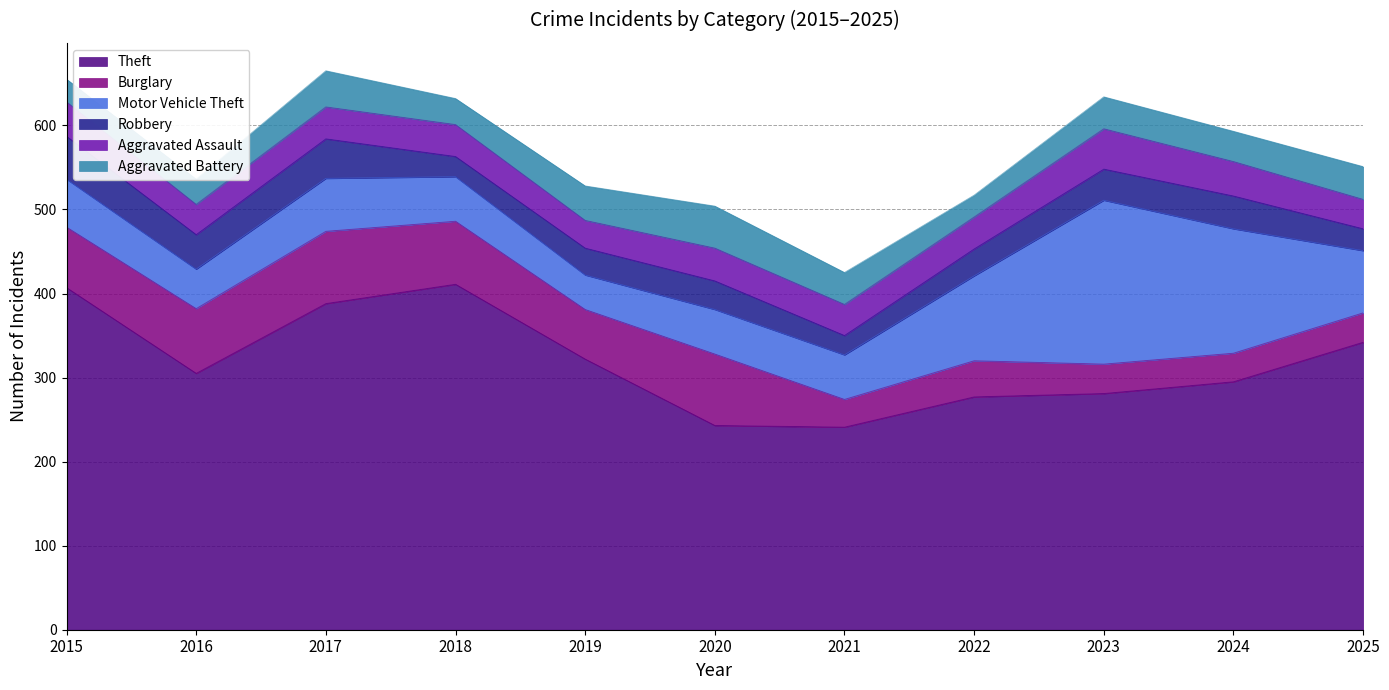

Reading right to left, what are all the values shown in this chart?

Theft: 342	295	281	277	241	243	322	411	388	305	407
Burglary: 35	34	35	43	33	85	59	75	86	77	72
Motor Vehicle Theft: 74	148	195	101	53	53	41	53	63	47	57
Robbery: 26	39	37	32	23	34	32	24	47	41	51
Aggravated Assault: 35	41	48	38	37	39	33	38	38	36	41
Aggravated Battery: 39	36	38	26	38	50	41	31	43	30	27